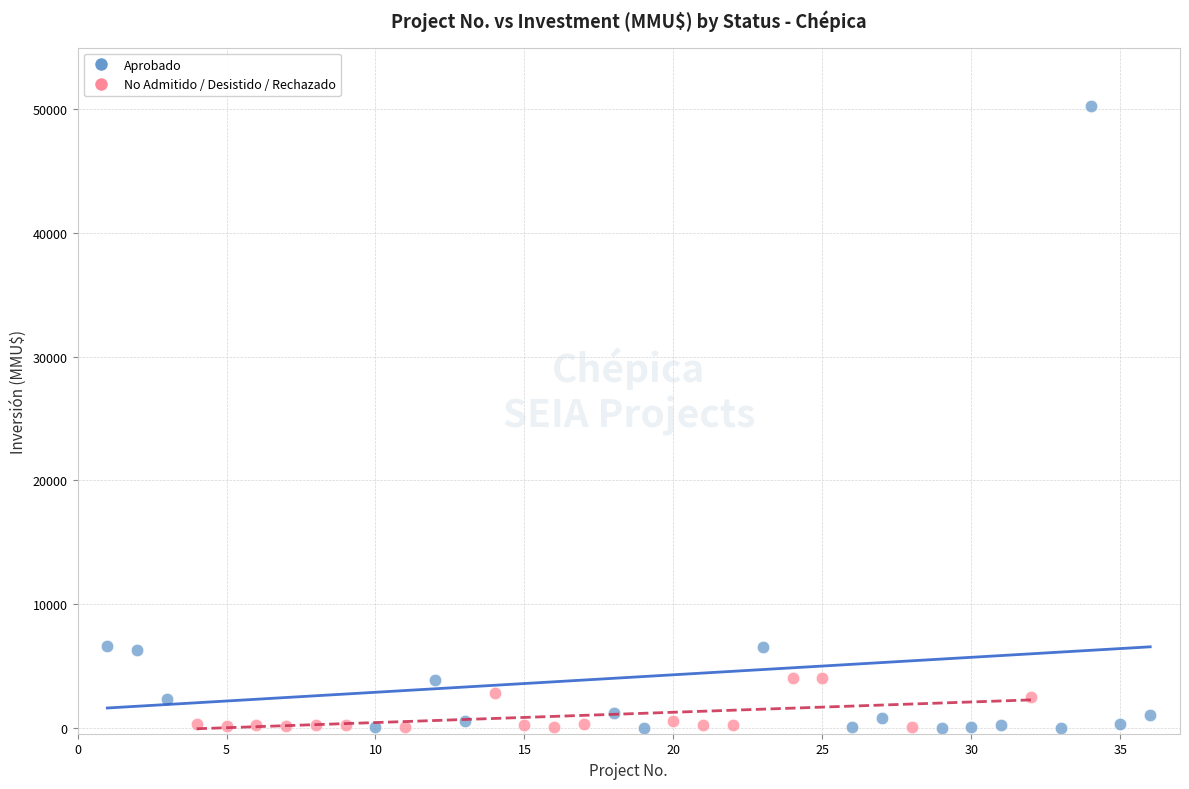

Which series has the largest Y range (max minus min)?

Aprobado